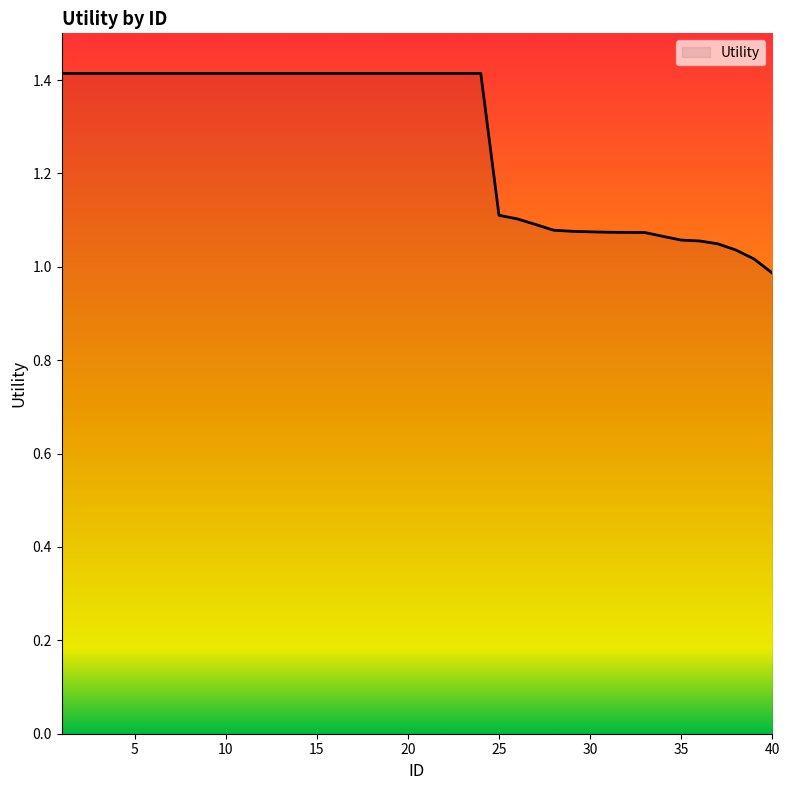

How many series are shown in this chart?

1